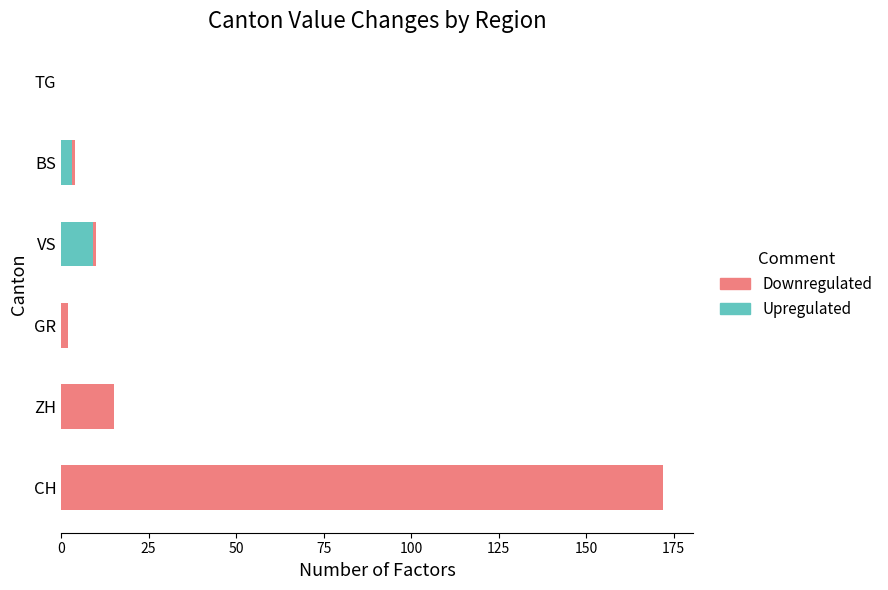

At which category is the sum across all series the highest?

CH